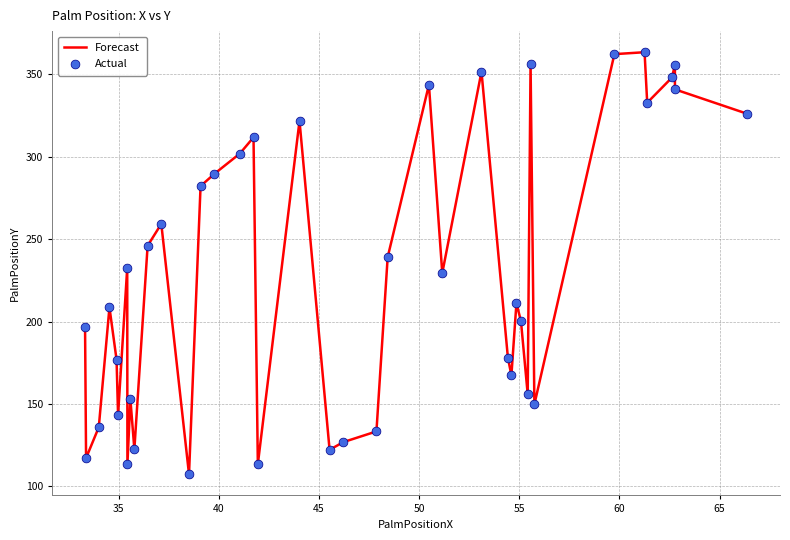

What is the smallest value displayed?

107.4